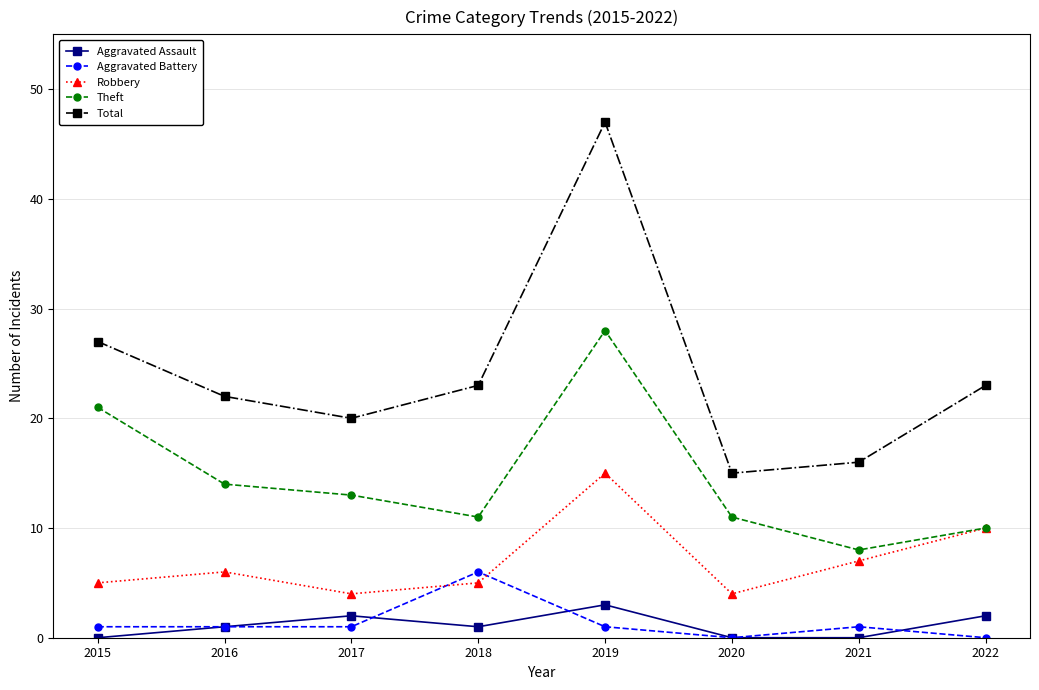

How many lines are shown in the chart?

5